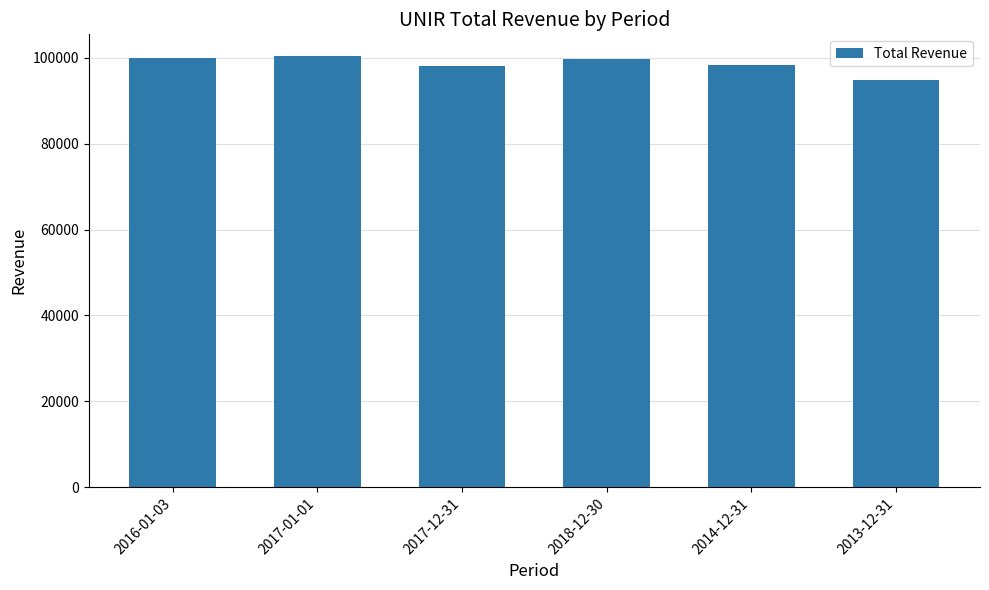

Count the number of data series in this chart.

1